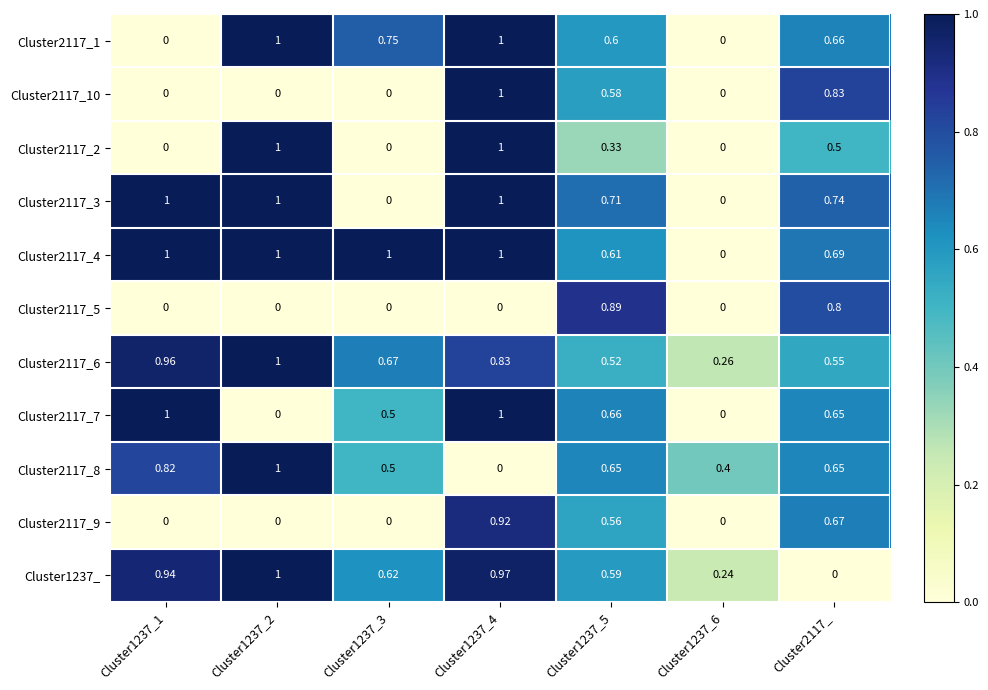

Which series changed the most between Cluster1237_4 and Cluster1237_5?

Cluster2117_5